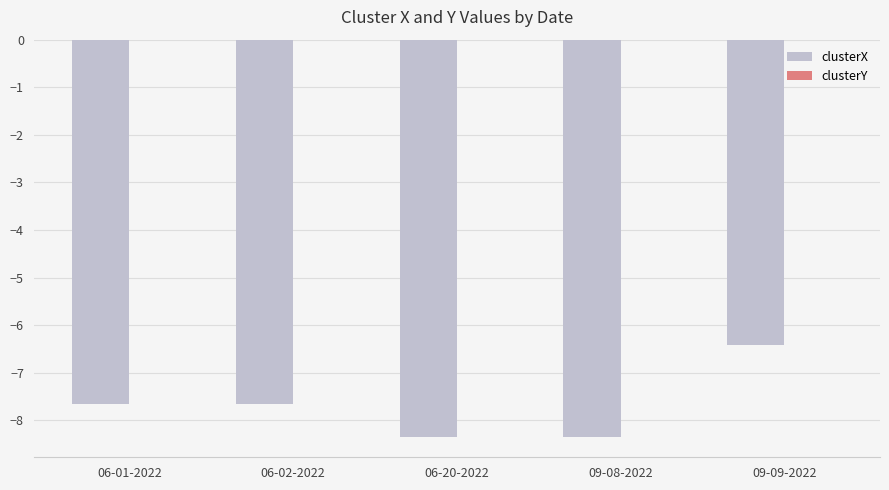

At which category is the sum across all series the highest?

09-09-2022